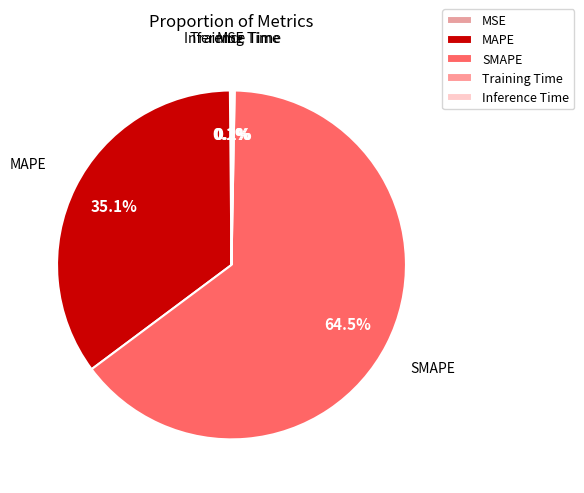

Which slice is the largest?

SMAPE